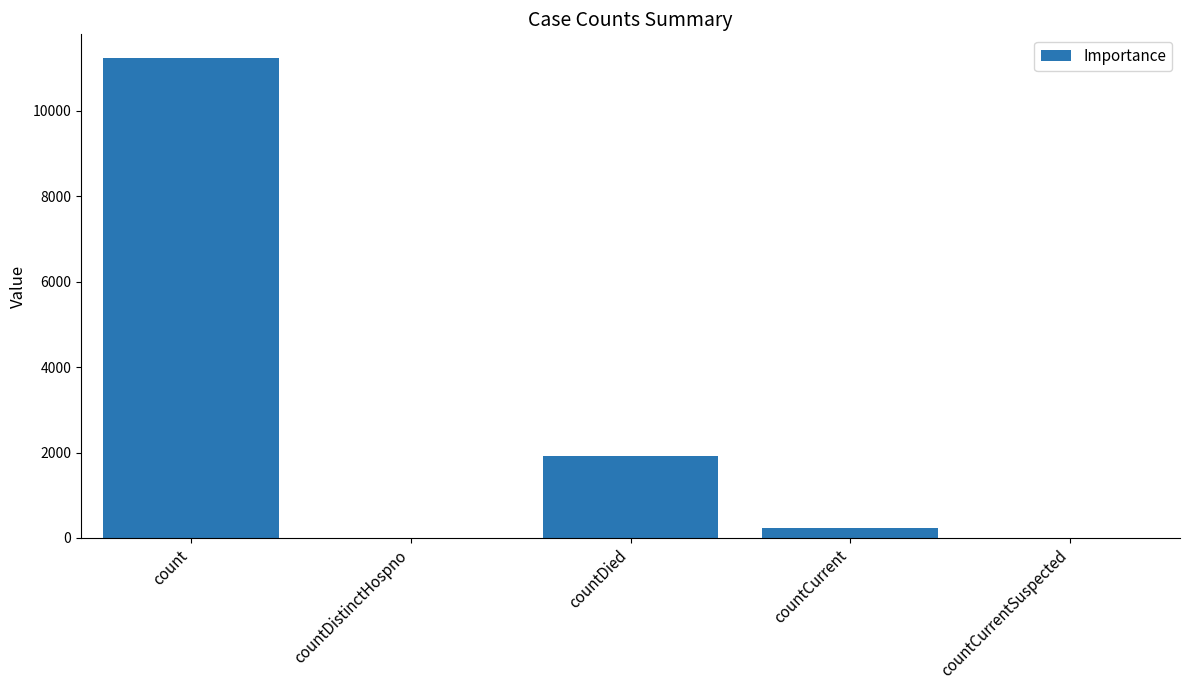

Between countCurrentSuspected and countDied, which is larger?

countDied